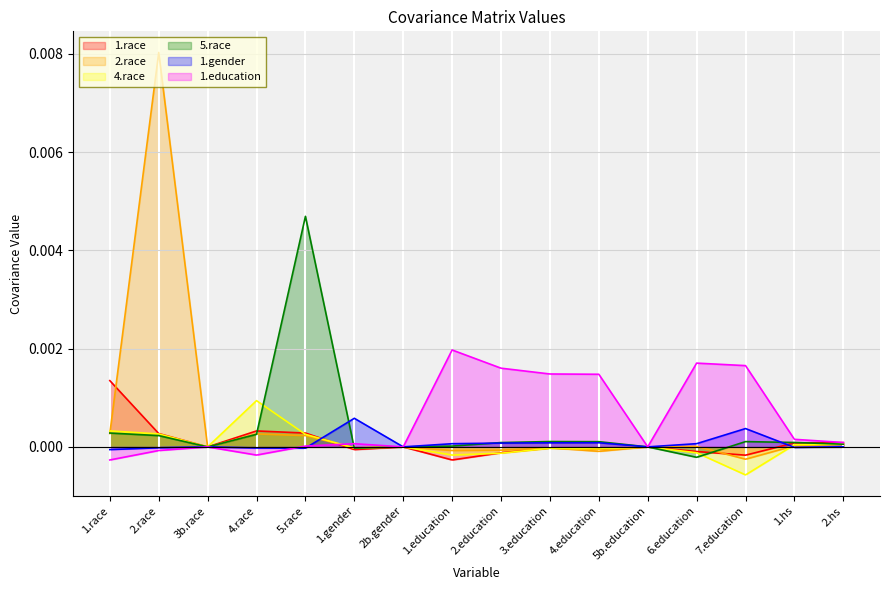

How many interior local peaks does the 1.gender series have?

4